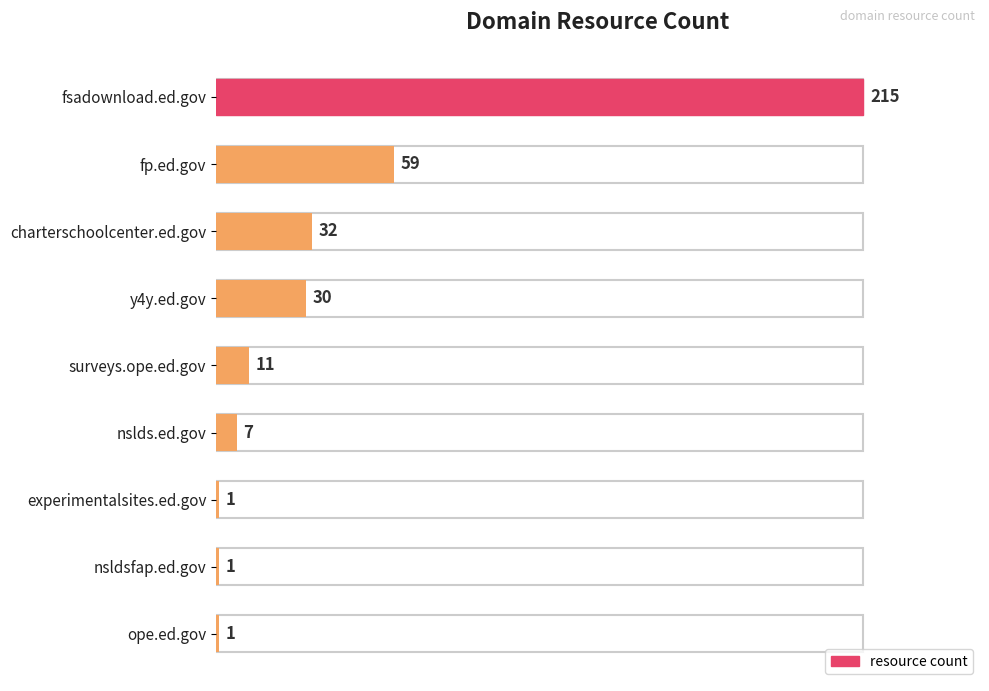

Which label corresponds to the largest value in the chart?

fsadownload.ed.gov